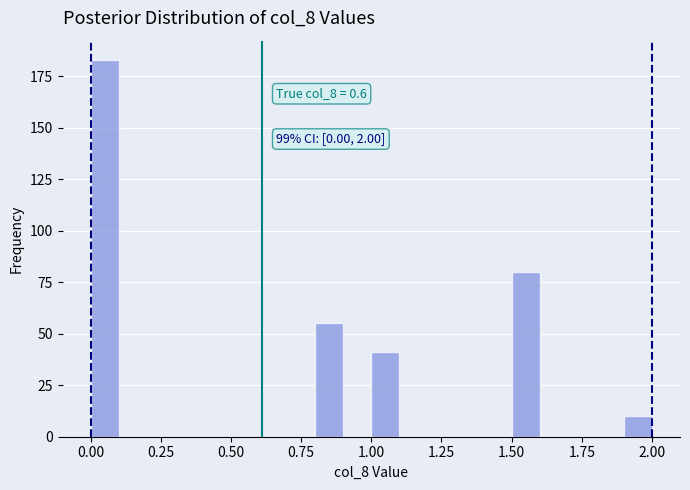

Read against the x-axis, roughly where is the centre of the tallest bar?

0.05